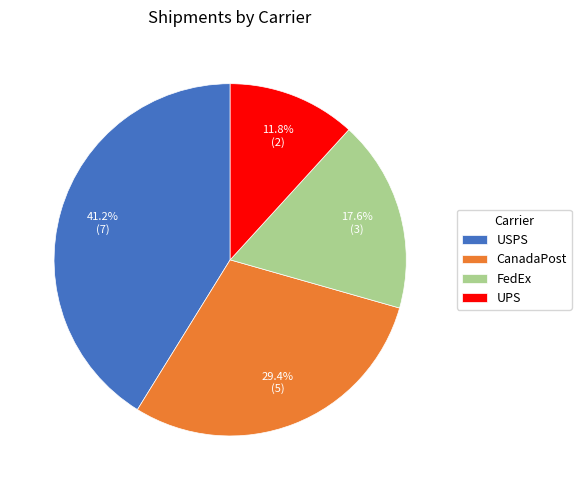

Which has a higher value, FedEx or UPS?

FedEx